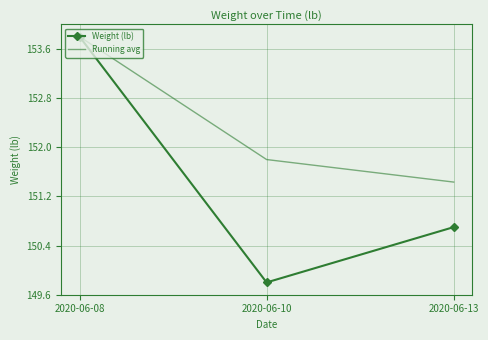

Rank the series by their average value, from lowest to highest.

Weight (lb), Running avg